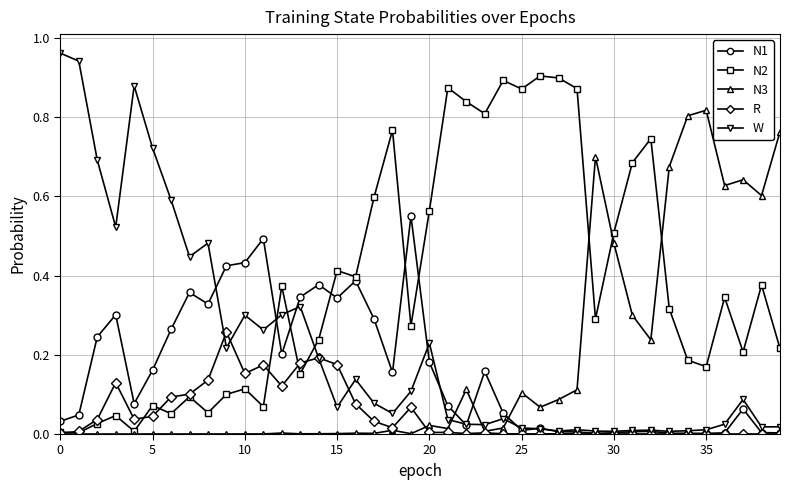

Rank the series by their maximum value, from lowest to highest.

R, N1, N3, N2, W